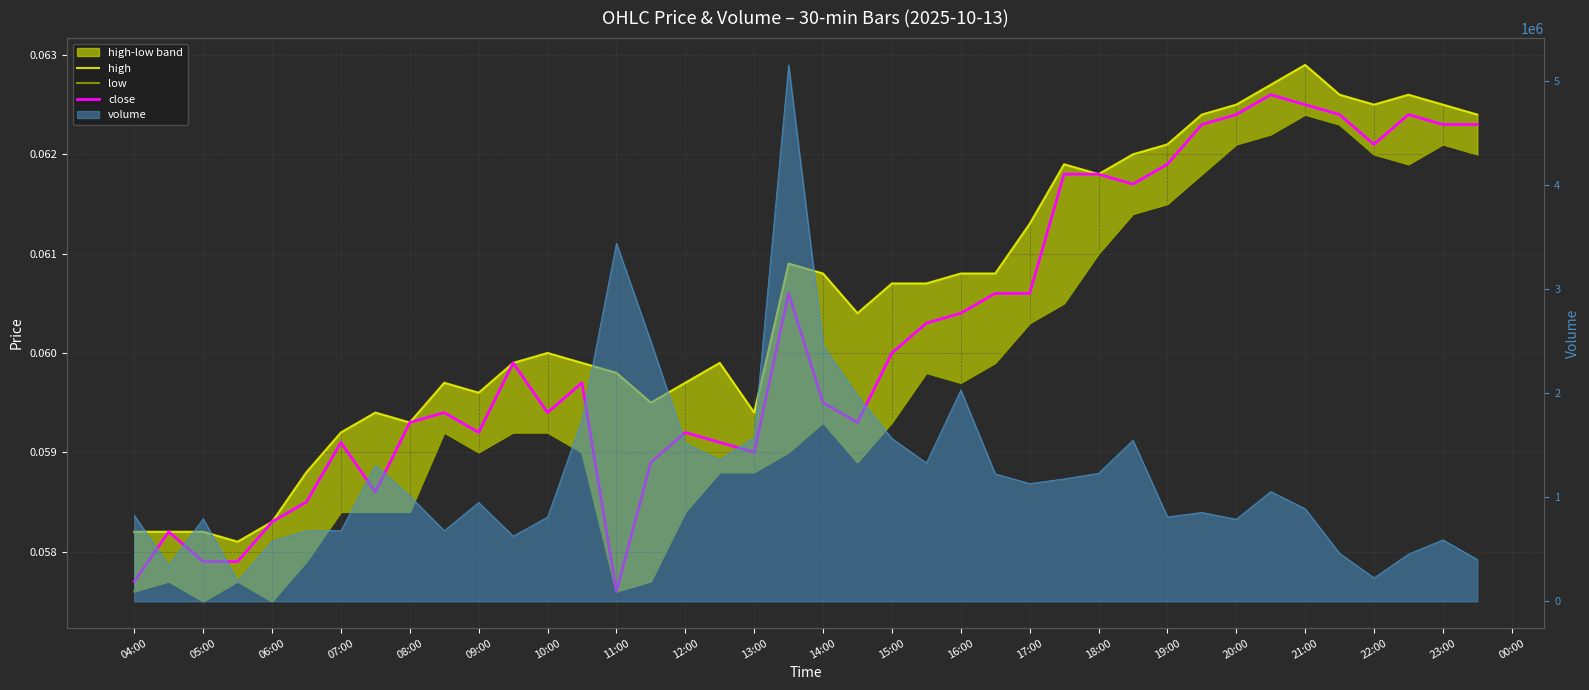

What is the sum of all low values?

2.4